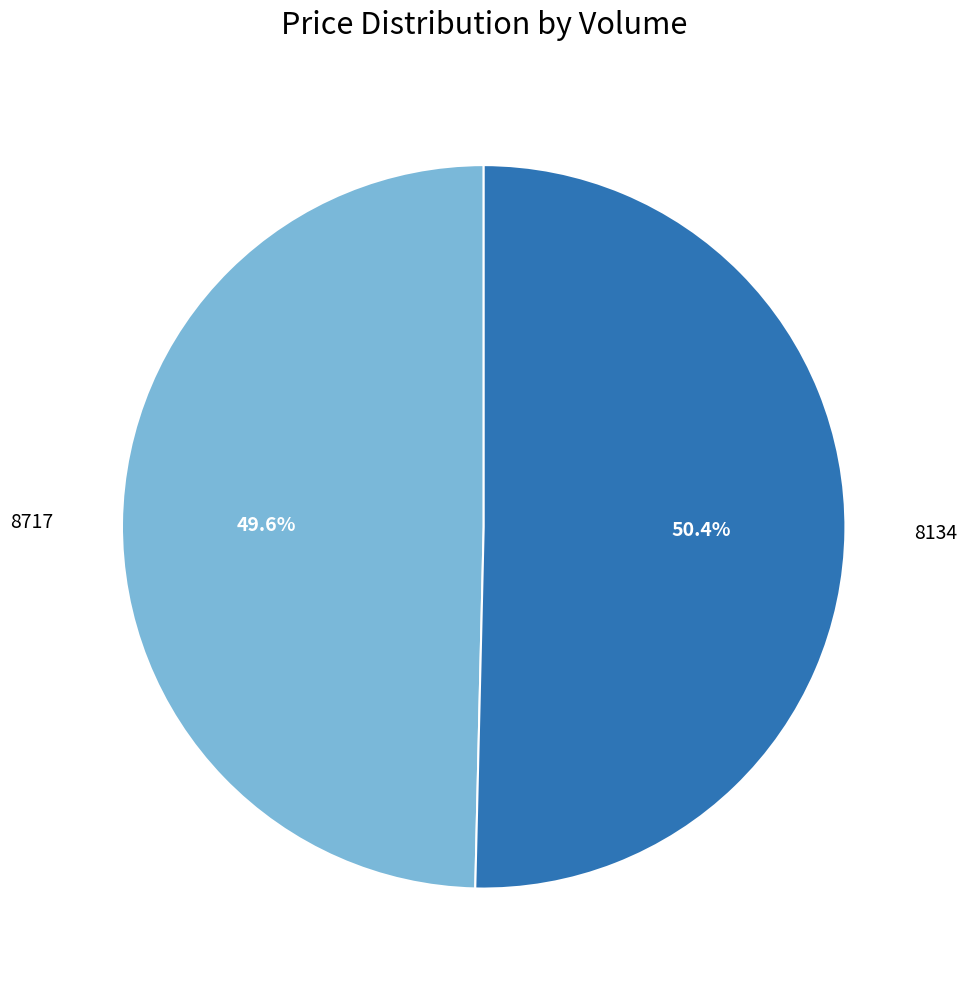

Count the number of slices in the pie.

2